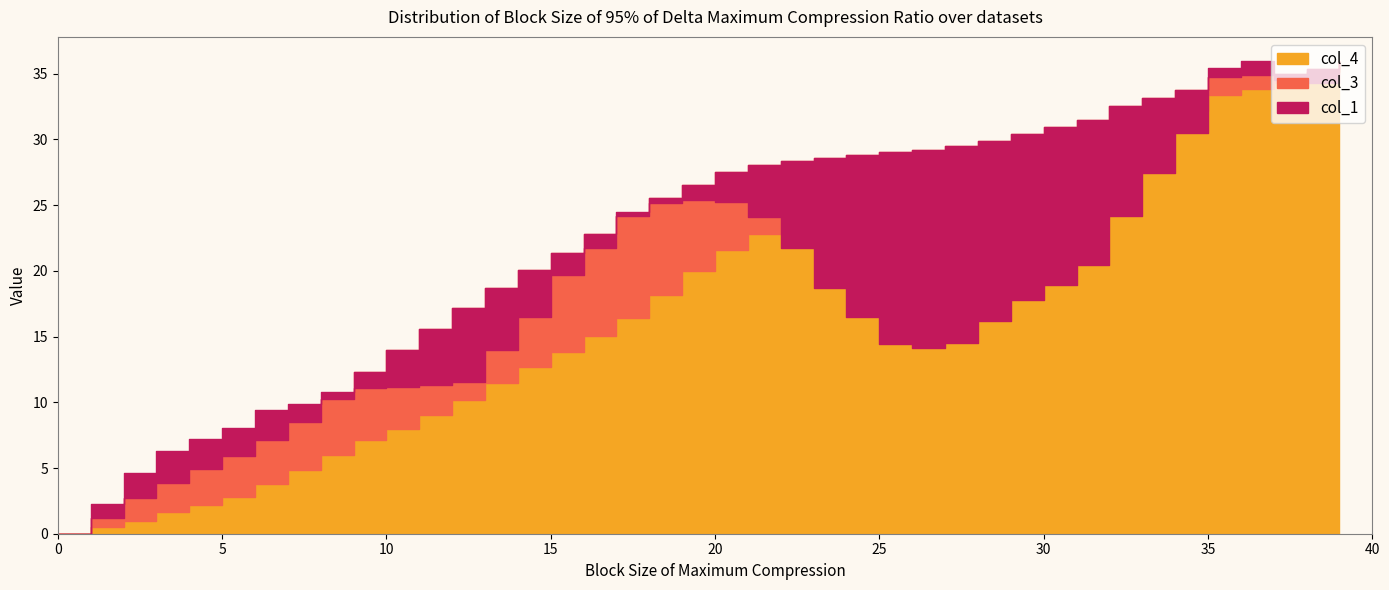

What is the average value of the col_4 series?

18.6